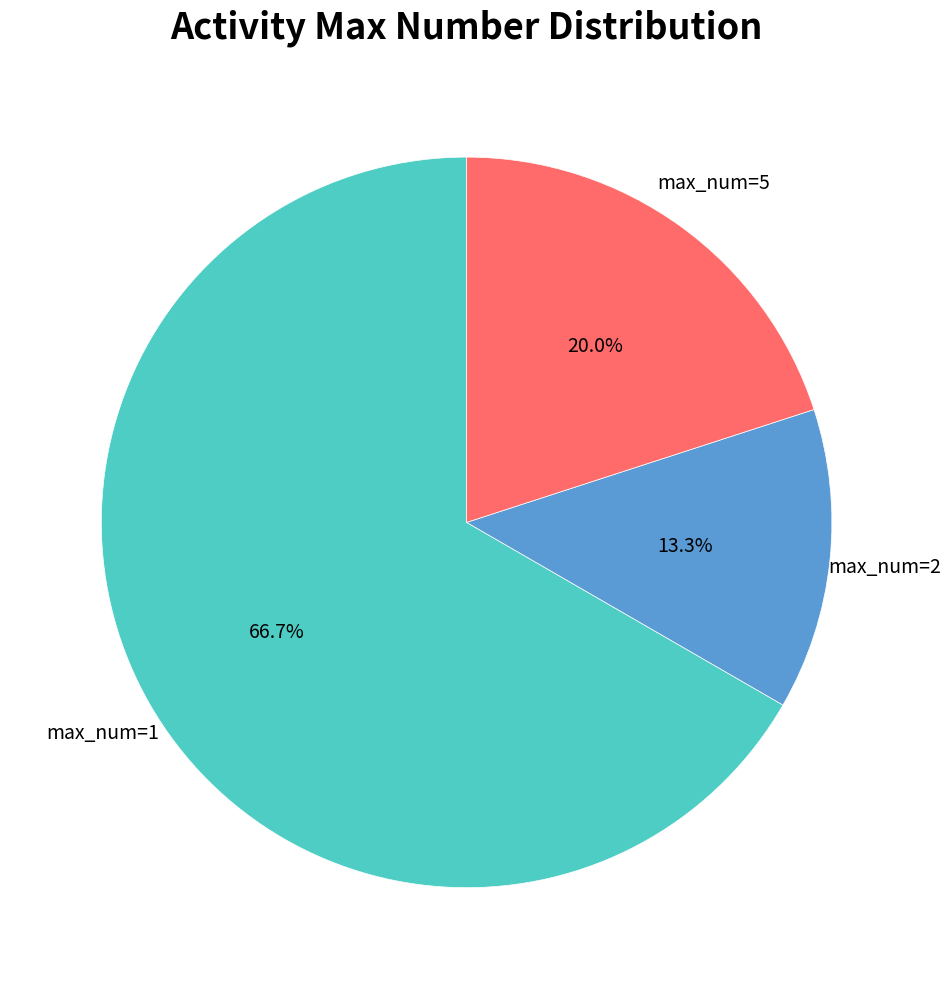

What is the total percentage of max_num=2 and max_num=5?

33.3%